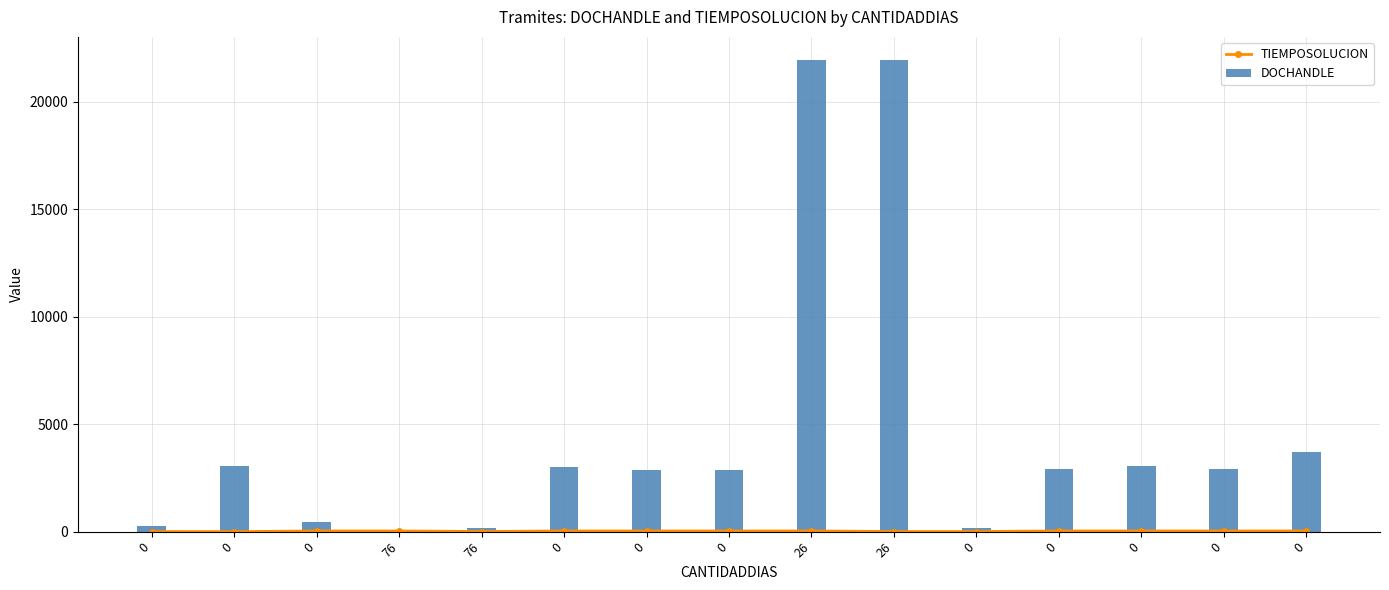

Rank the series by their average value, from highest to lowest.

DOCHANDLE, TIEMPOSOLUCION